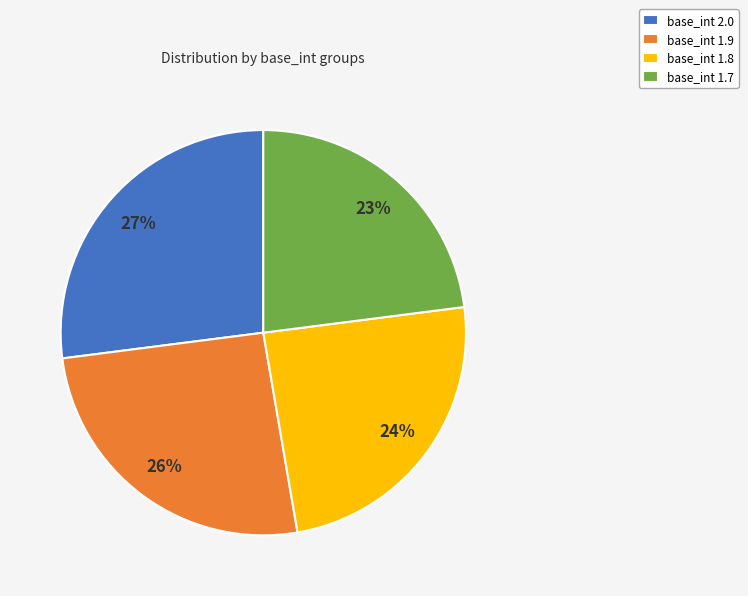

To the nearest percent, what percentage of the pie is base_int 1.9?

26%